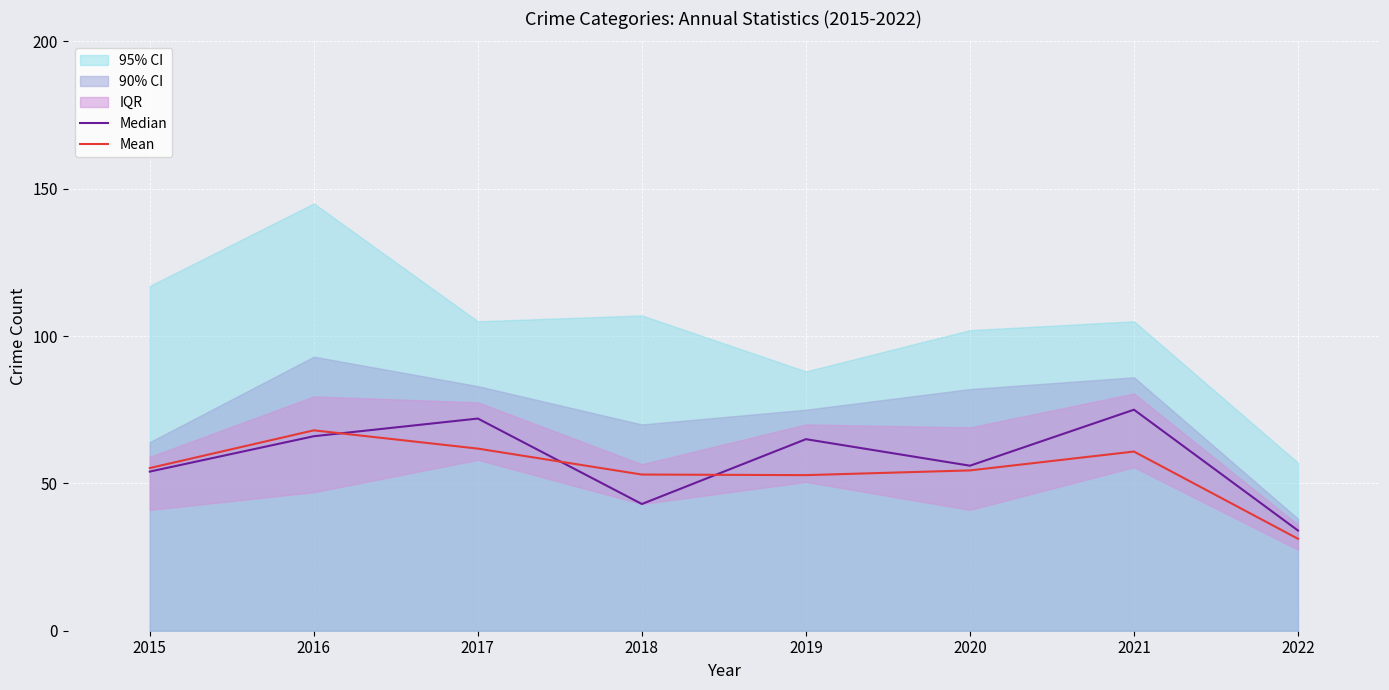

Count the number of categories in the chart.

8